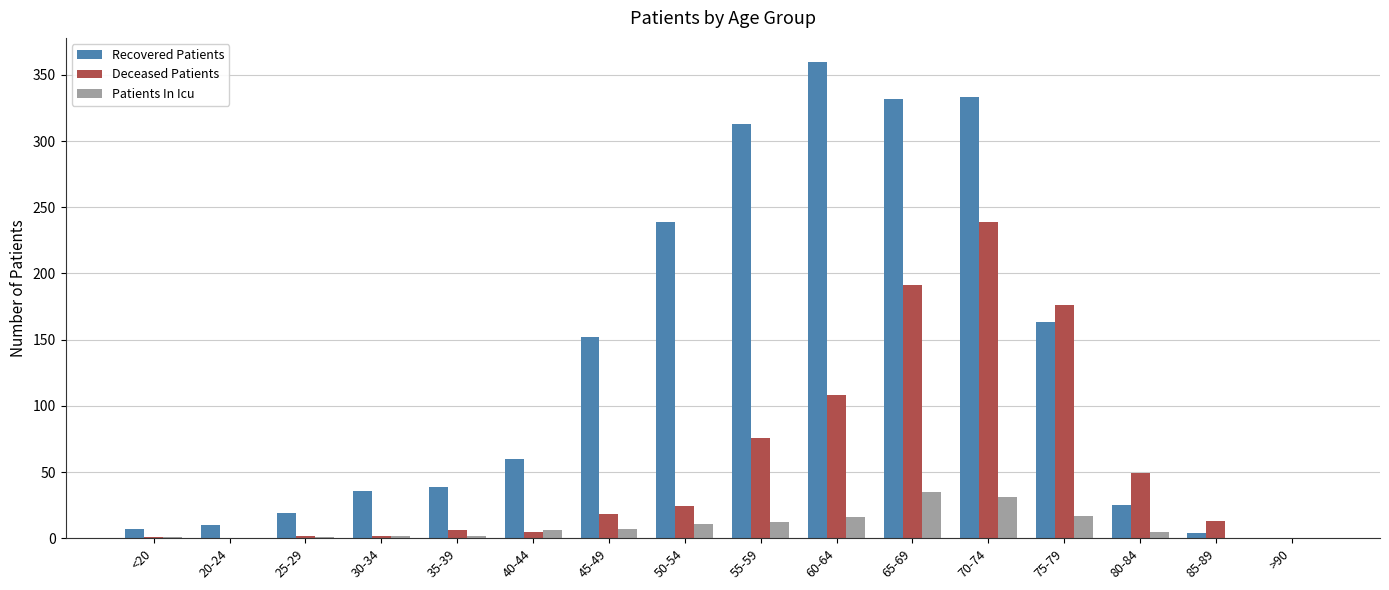

Between 60-64 and 80-84, which series saw the biggest shift?

Recovered Patients